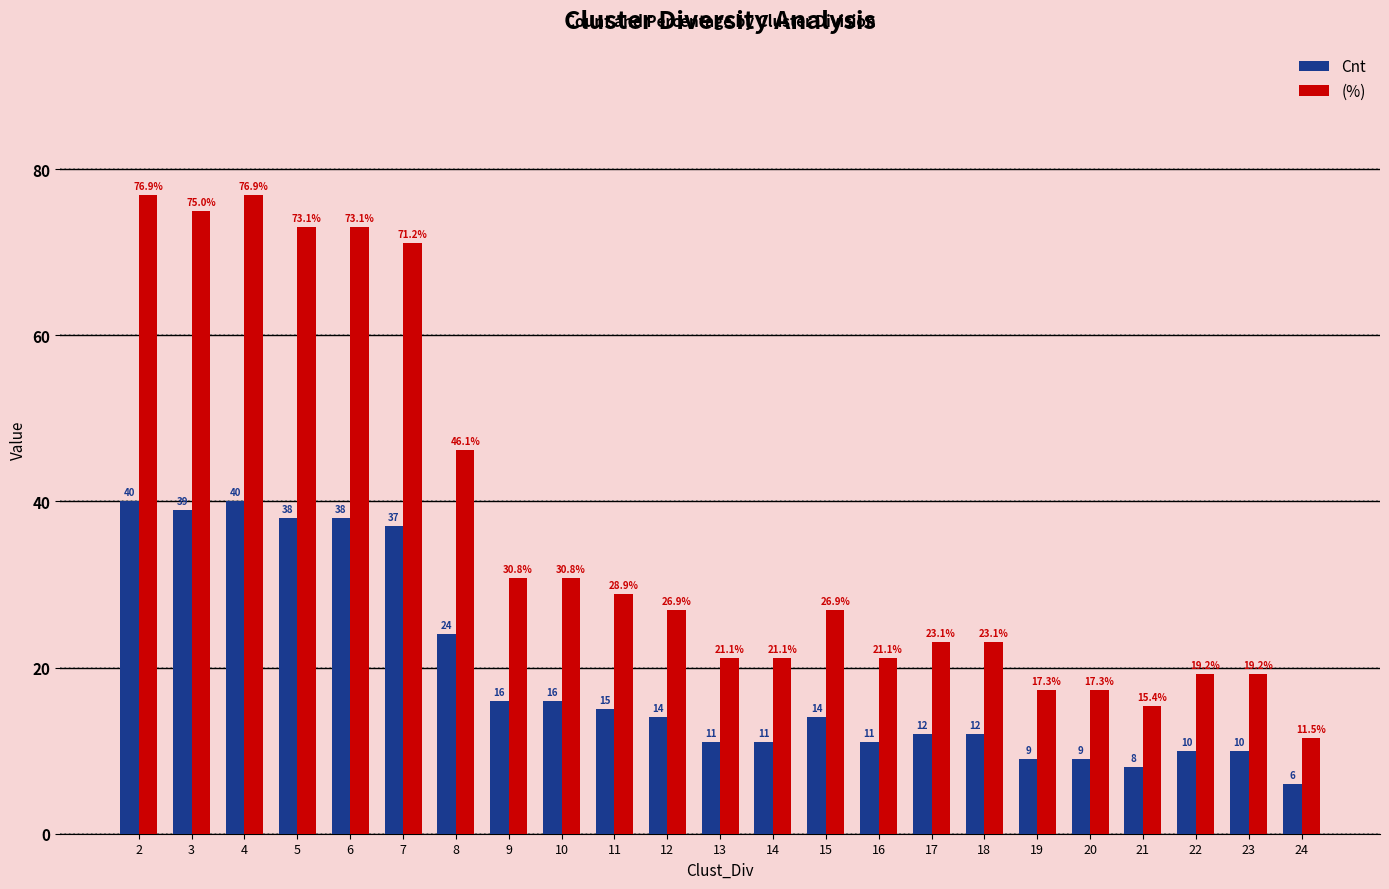

Is the value of Cnt at 5 greater than the value of (%) at 16?

Yes